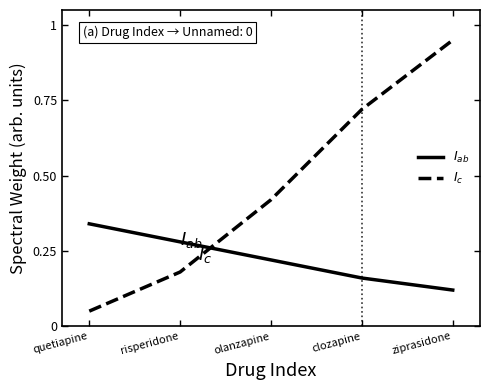

How many intersections are there between $I_{c}$ and $I_{ab}$?

1